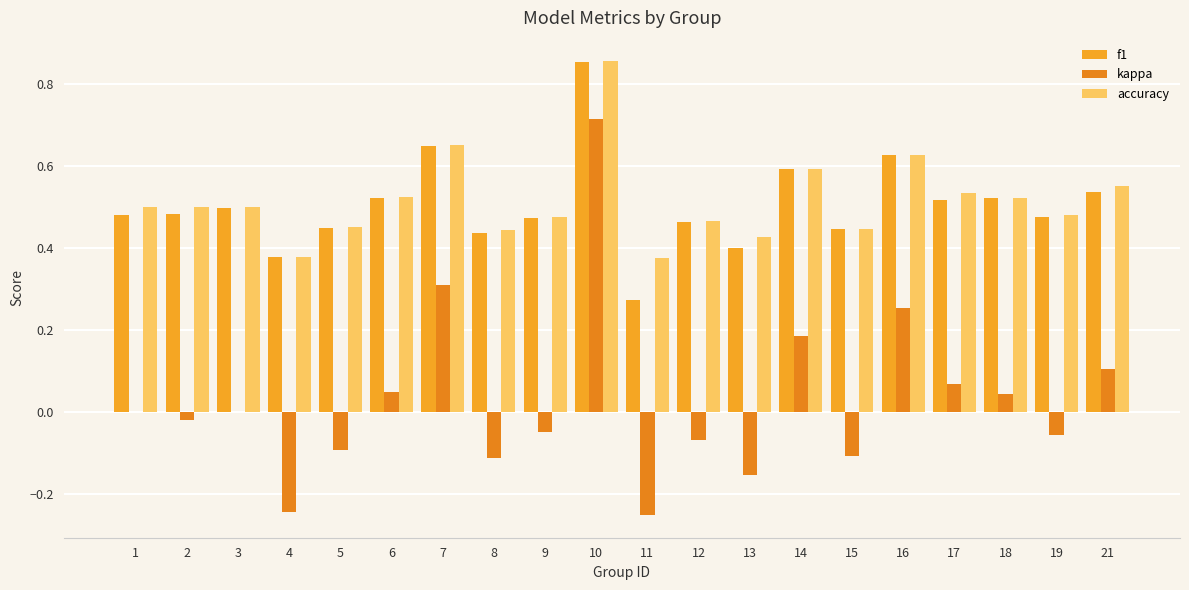

What is the maximum value shown in the chart?

0.9